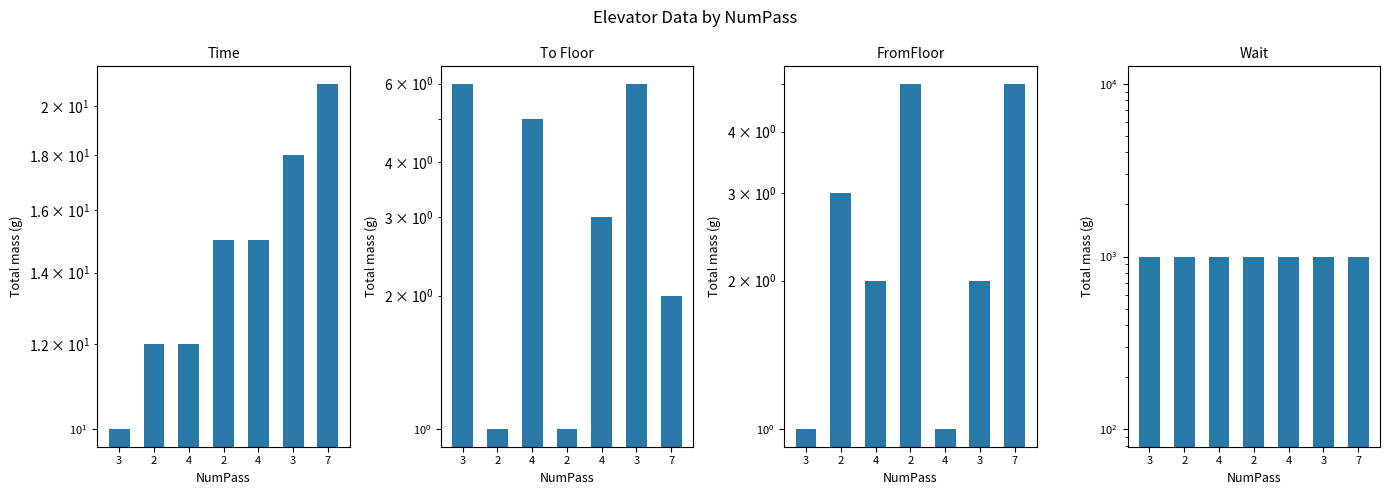

Reading left to right, transcribe all the data shown in this chart.

Time: 3=10	2=12	4=12	2=15	4=15	3=18	7=21
To Floor: 3=6	2=1	4=5	2=1	4=3	3=6	7=2
FromFloor: 3=1	2=3	4=2	2=5	4=1	3=2	7=5
Wait: 3=1000	2=1000	4=1000	2=1000	4=1000	3=1000	7=1000